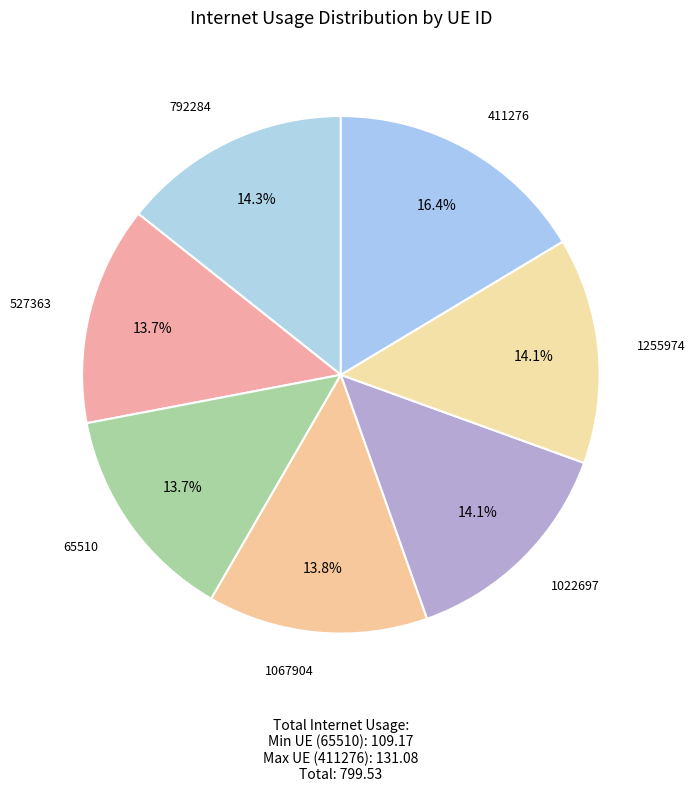

Does 1067904 represent more than half of the total?

No